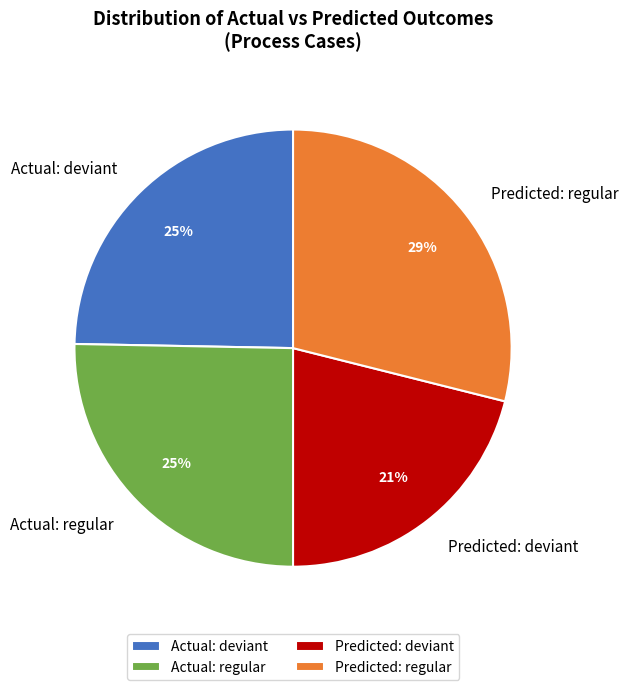

Is Predicted: regular the majority of the pie?

No